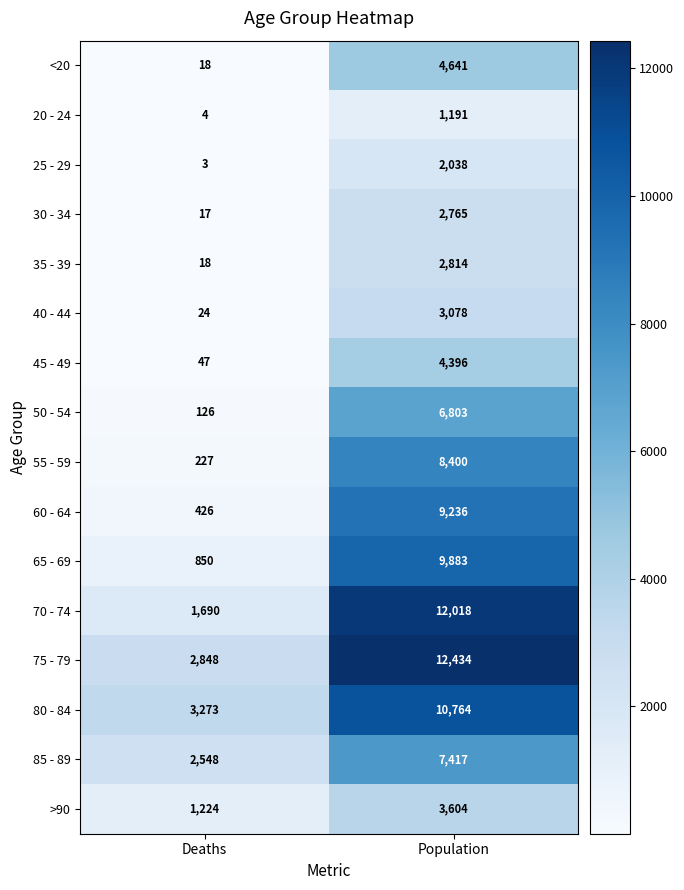

What is the lowest value of the 45 - 49 series?

47